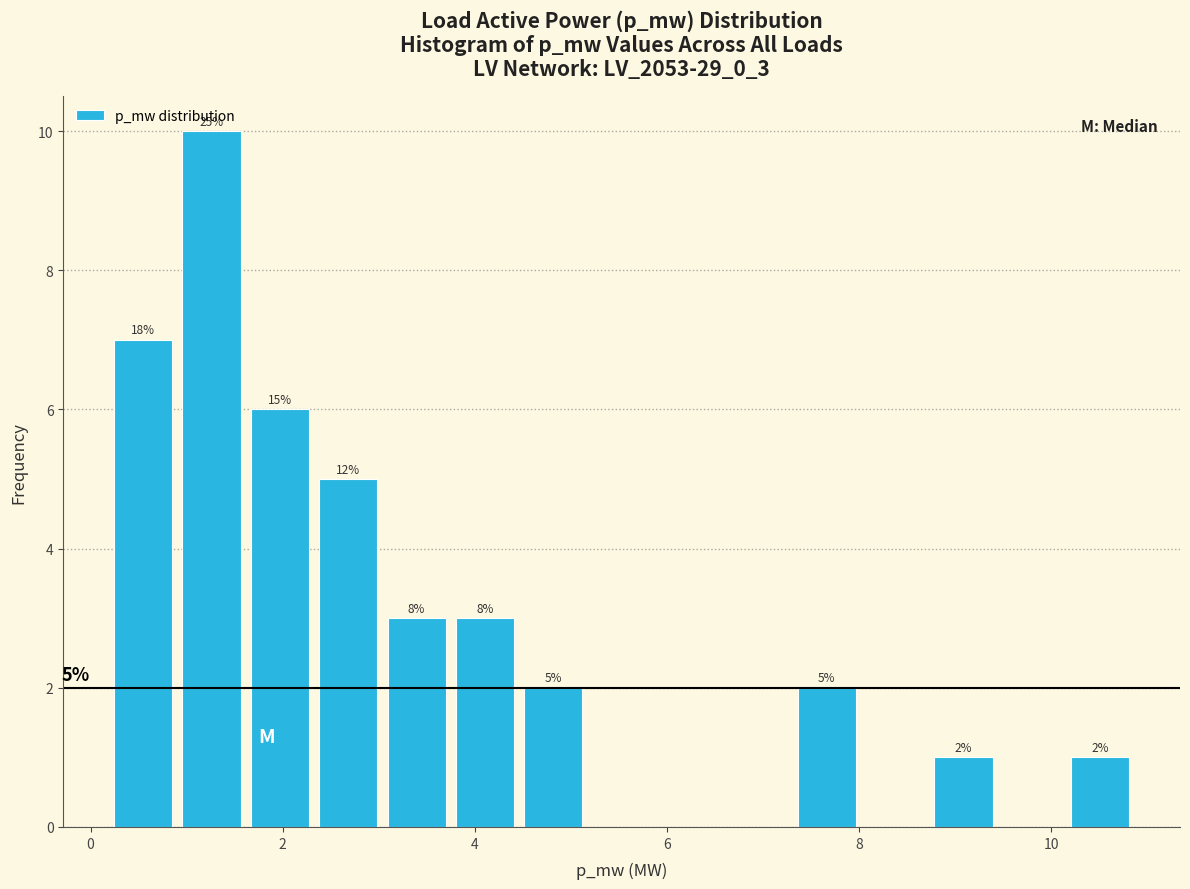

Read against the x-axis, roughly where is the centre of the tallest bar?

1.2